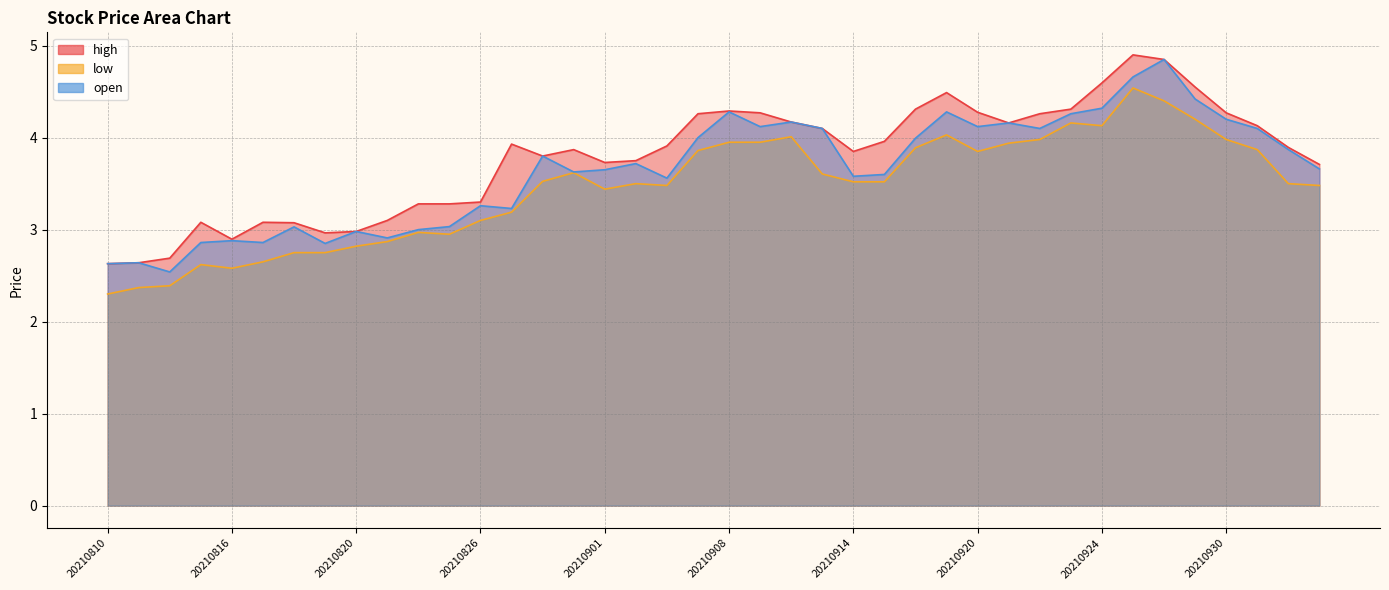

What is the highest value of the high series?

4.9